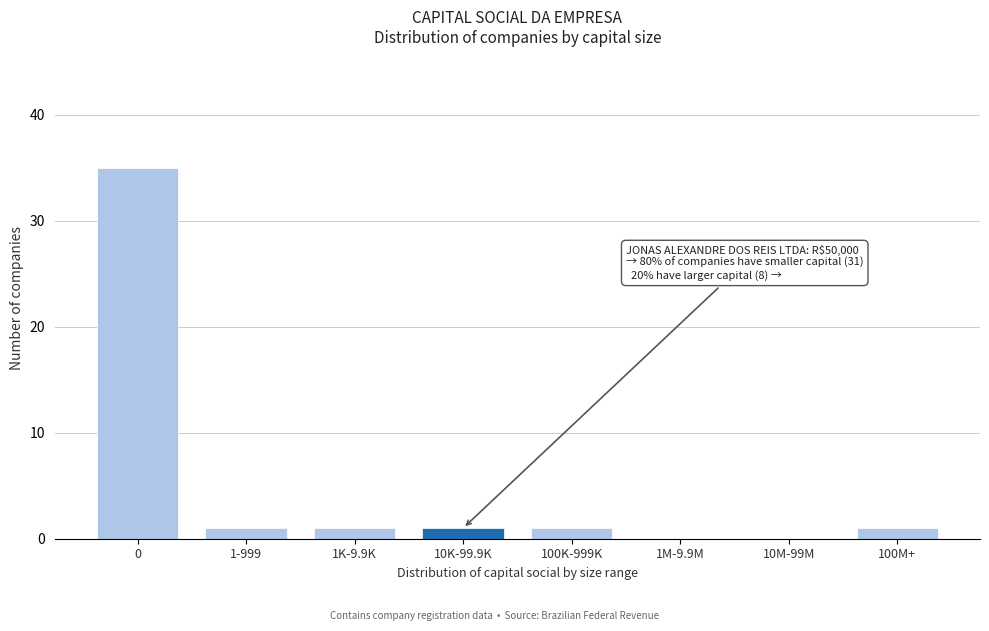

Reading left to right, extract all data points from this chart.

0=35	1-999=1	1K-9.9K=1	10K-99.9K=1	100K-999K=1	1M-9.9M=0	10M-99M=0	100M+=1